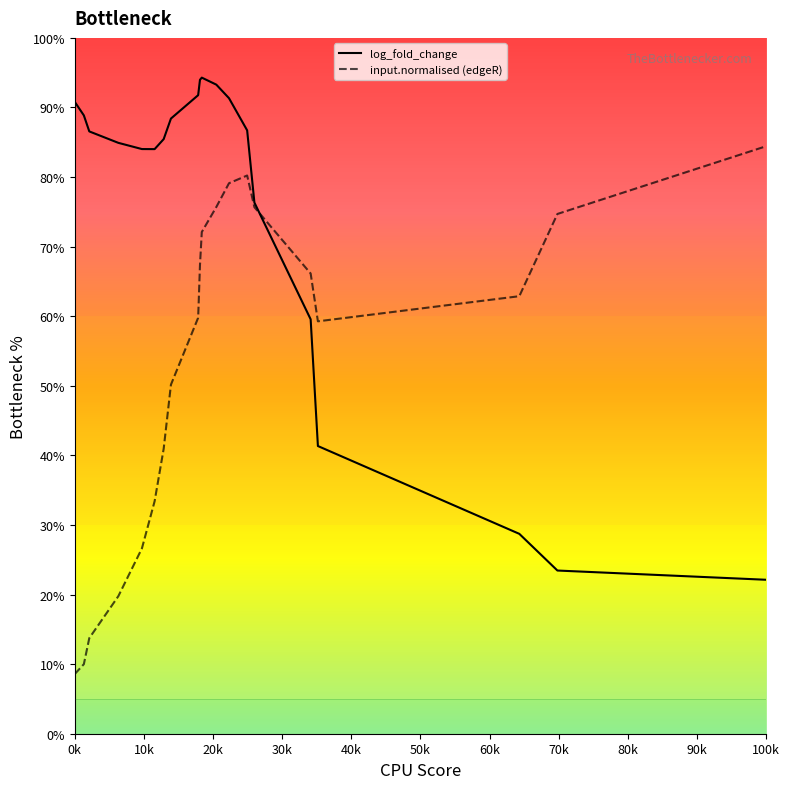

How many categories are shown in the chart?

20